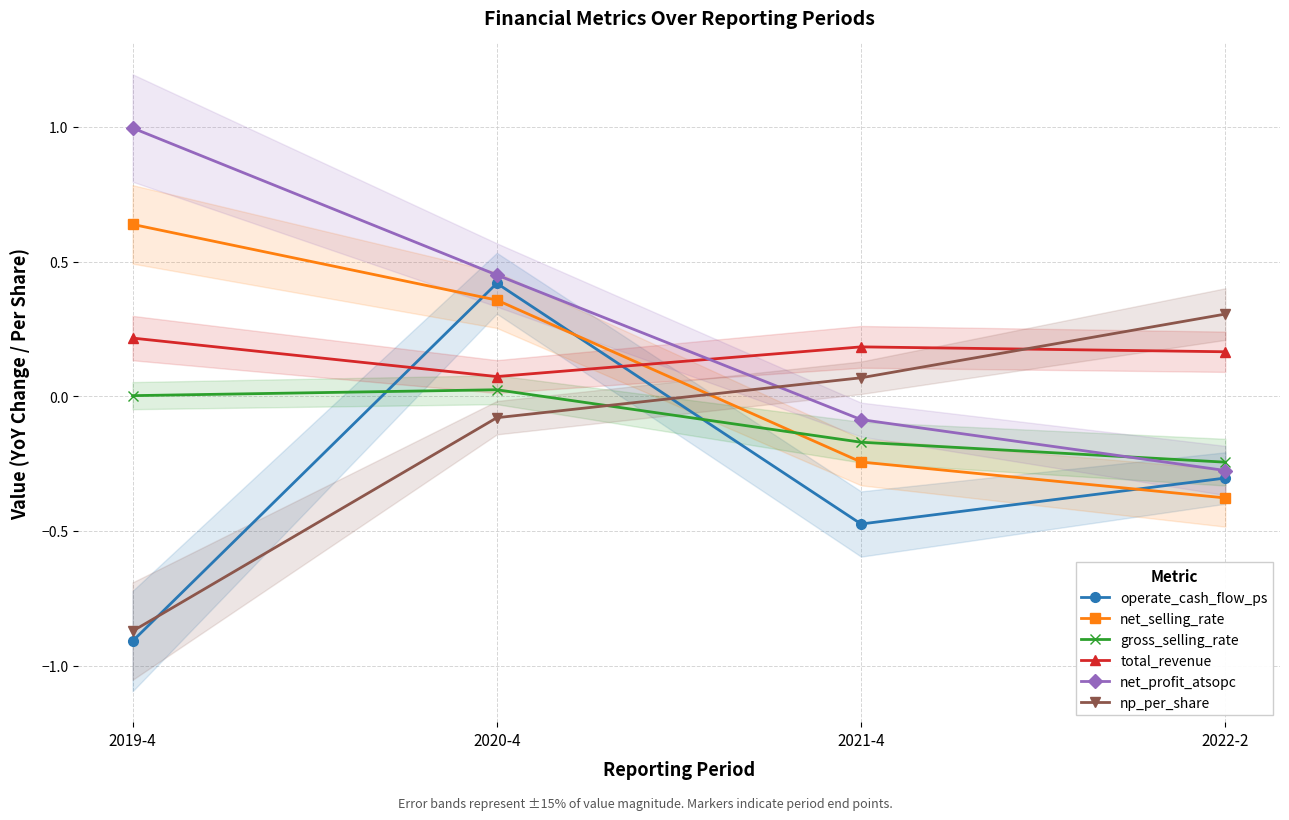

How many total_revenue values are between 0 and 1?

4